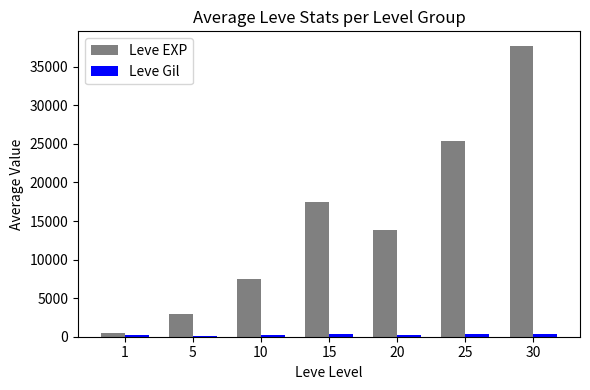

What is the minimum value shown in the chart?

149.3